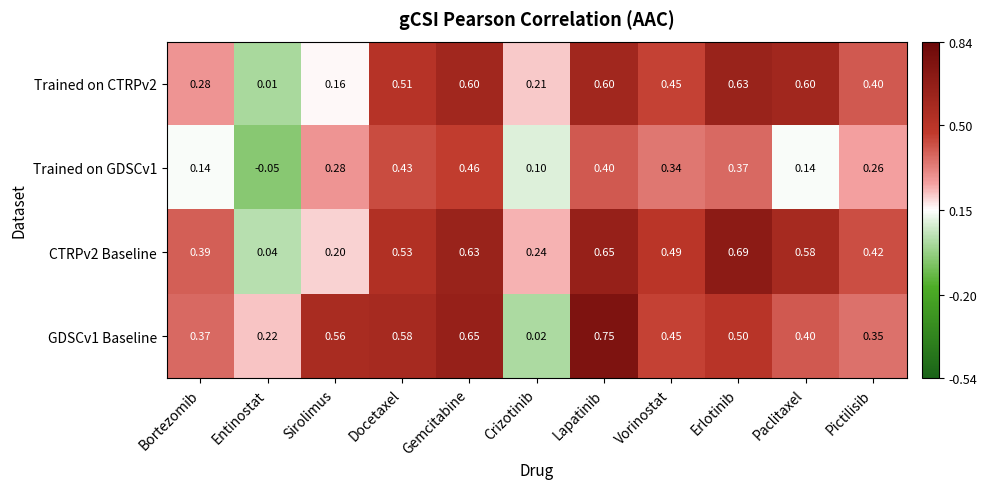

Rank the series by their maximum value, from lowest to highest.

Trained on GDSCv1, Trained on CTRPv2, CTRPv2 Baseline, GDSCv1 Baseline